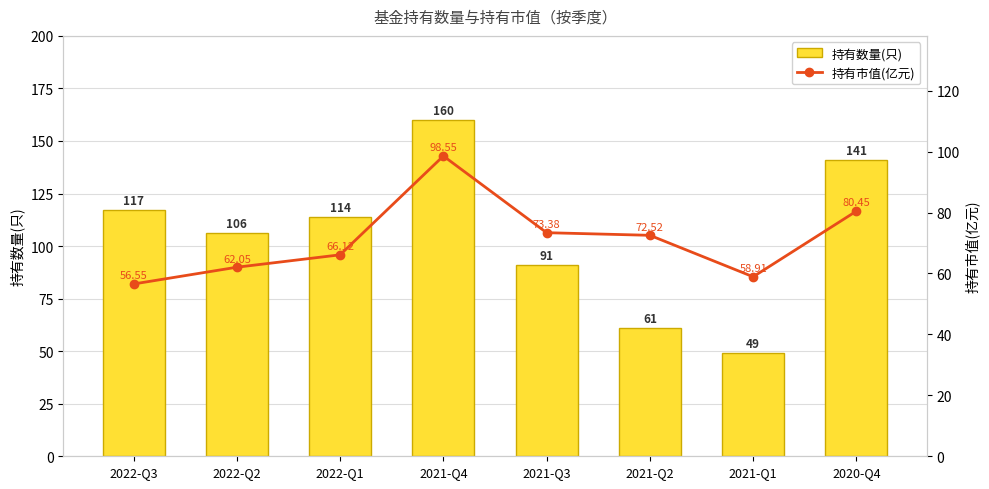

The value of 持有市值(亿元) at 2022-Q3 is 80.6. True or false?

False